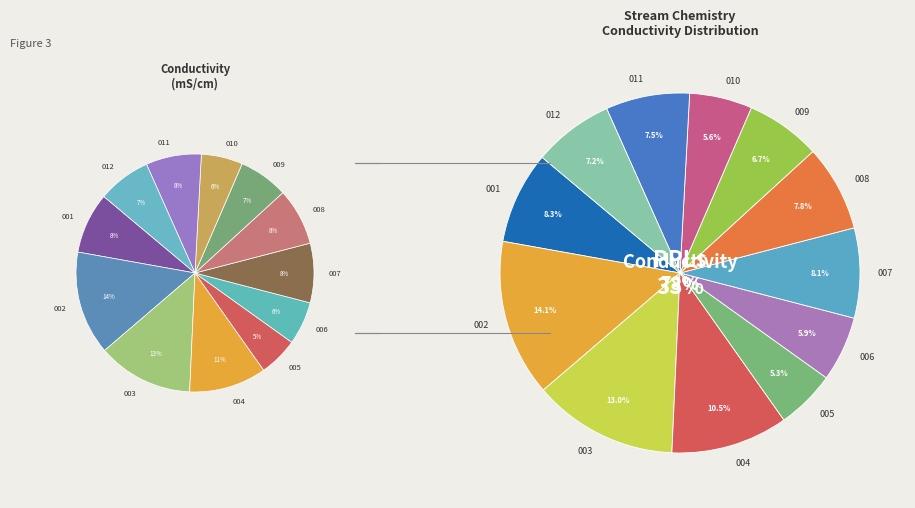

The BarreraStream2_005 slice represents 5% of the pie. True or false?

True